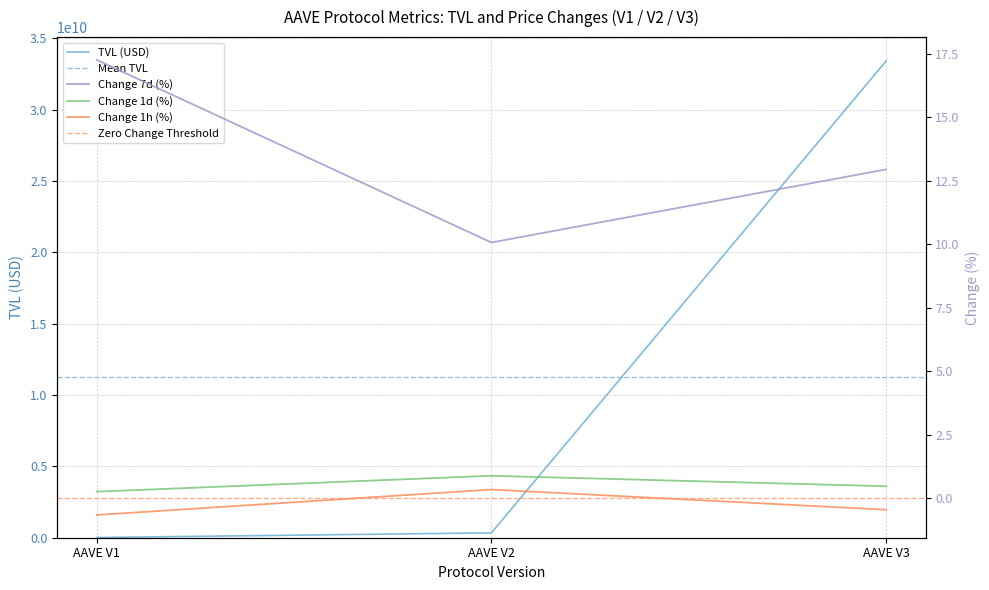

Where is change_1d nearest to the value 0?

AAVE V1